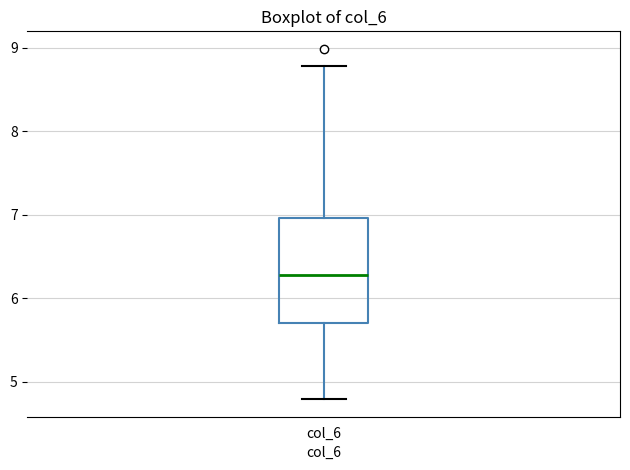

Where is the lower edge of the box for col_6 on the y-axis? The values are not printed on the chart, so give them approximately, as read against the axis.

5.7